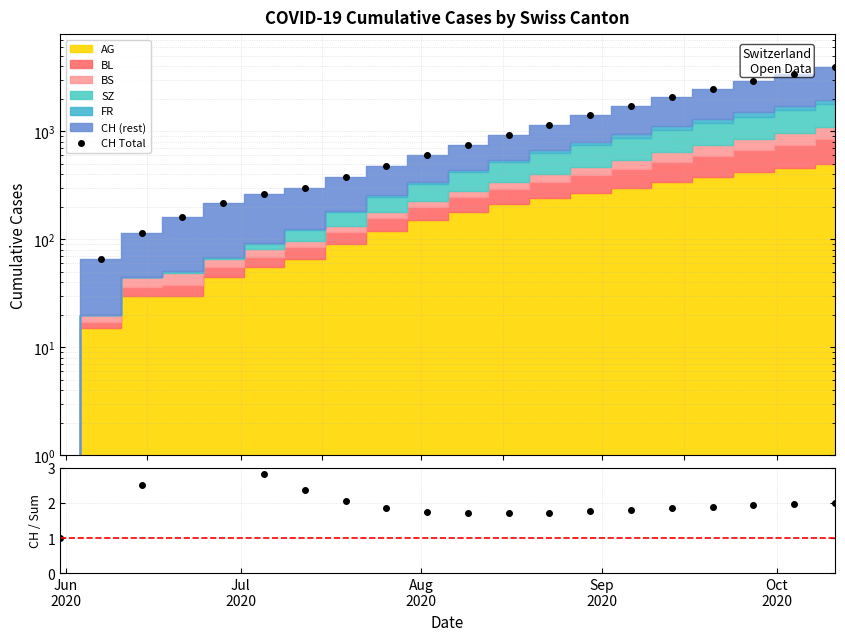

How many lines are shown in the chart?

2